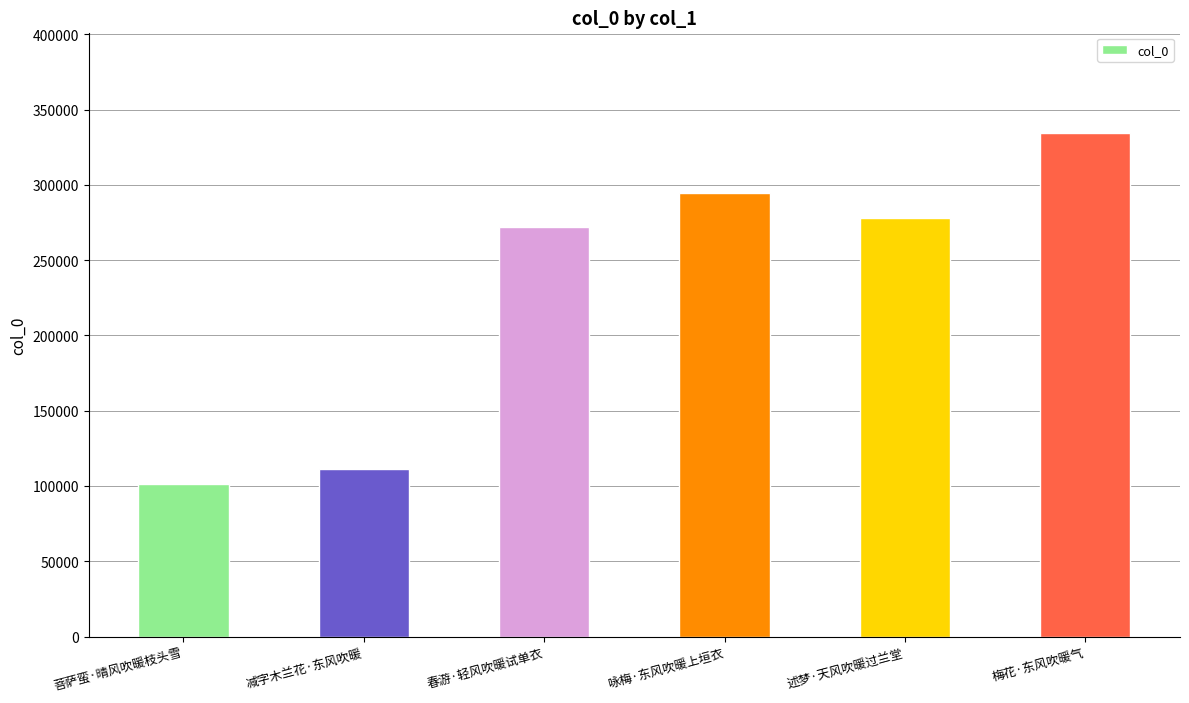

What is the change in value from 减字木兰花·东风吹暖 to 述梦·天风吹暖过兰堂?

+166931